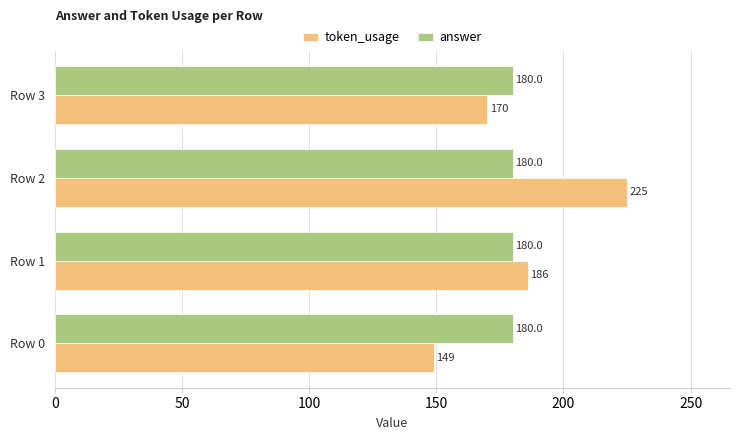

Is it true that answer equals 89 at Row 3?

False